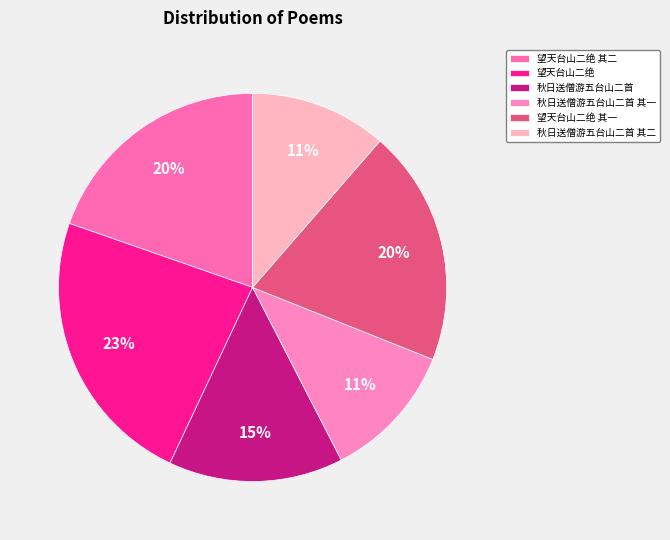

To the nearest percent, what is the combined percentage of 秋日送僧游五台山二首 and 望天台山二绝 其二?

34%